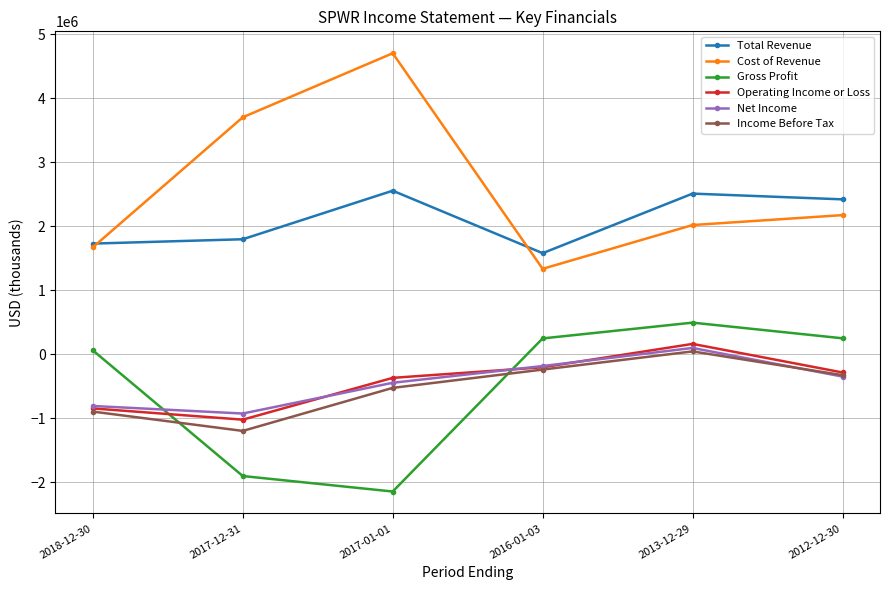

Count the number of categories in the chart.

6